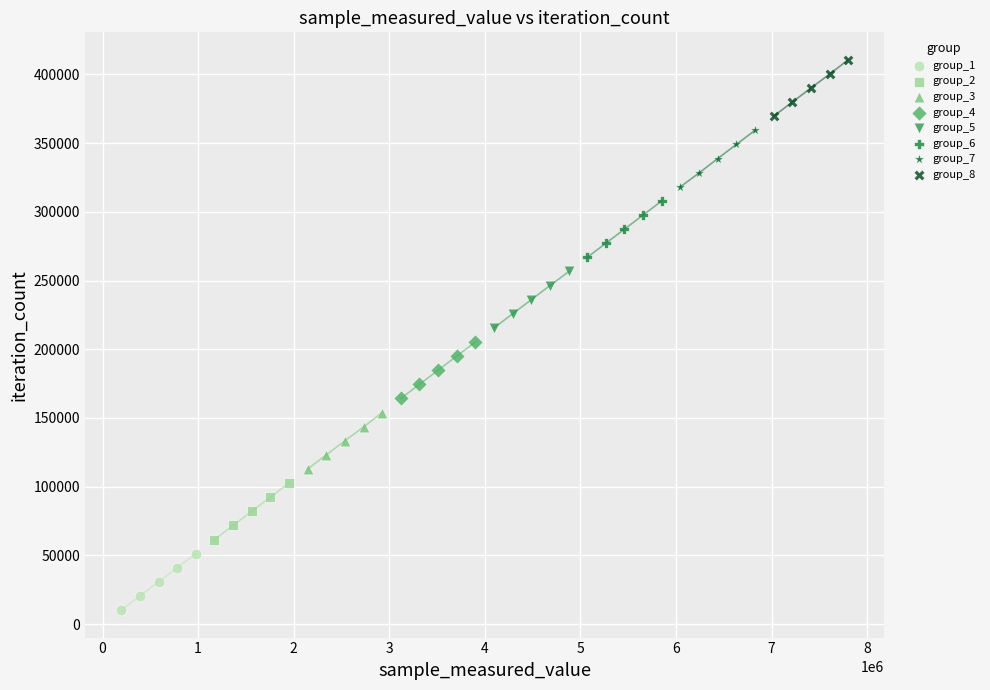

Which series contains the lowest Y value?

group_1